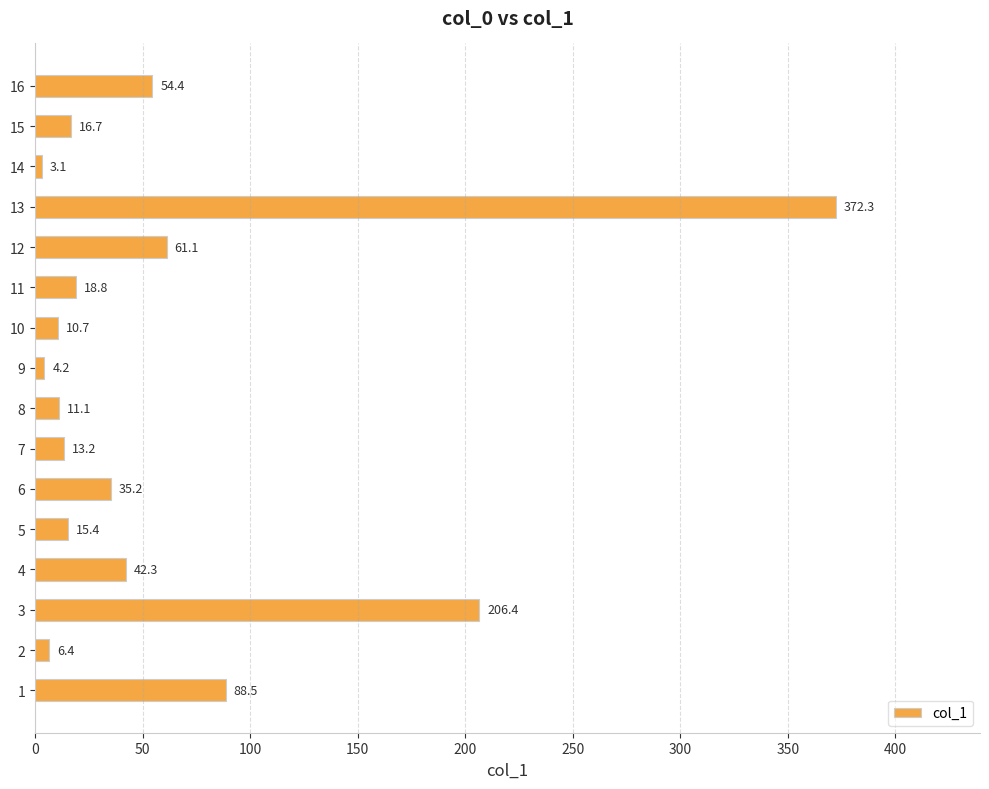

How many categories are shown in the chart?

16